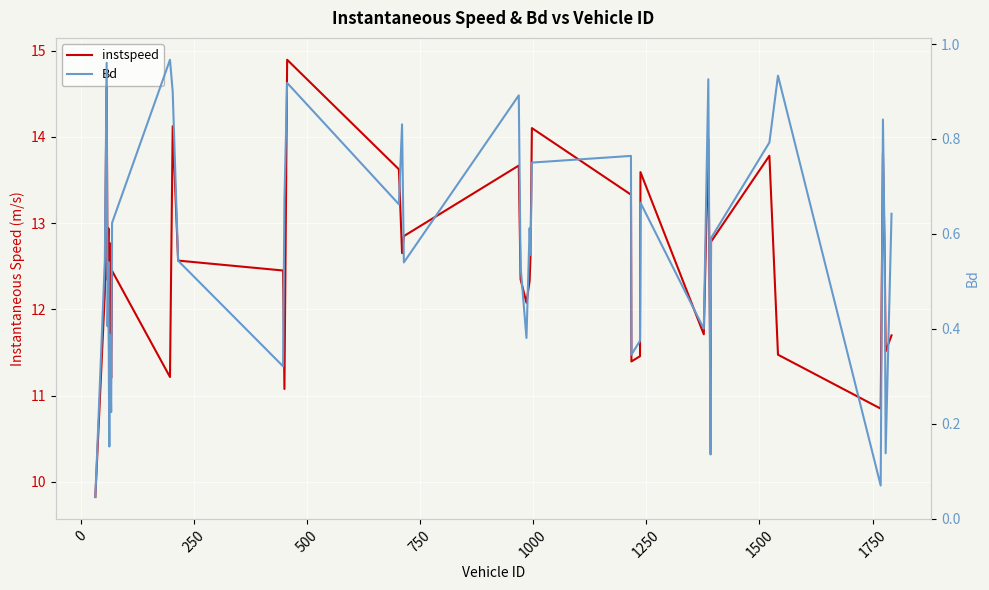

Does the chart display data point markers on the line(s)?

No